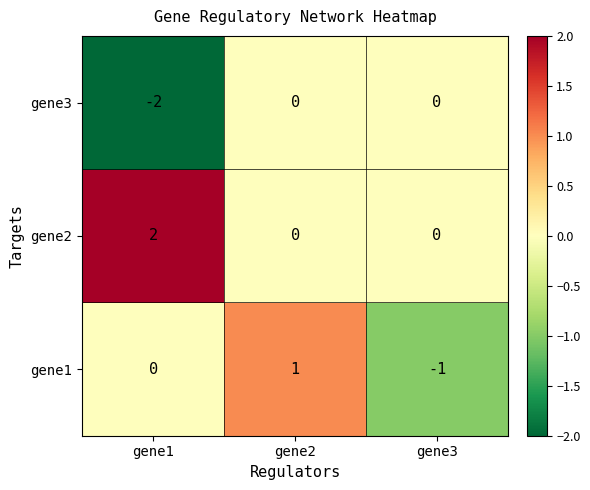

How many categories are shown in the chart?

3